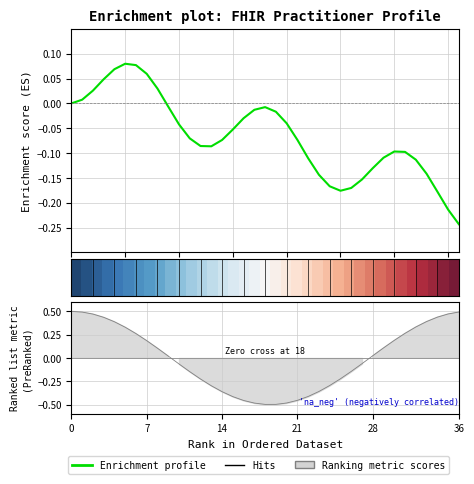

How many lines are shown in the chart?

2